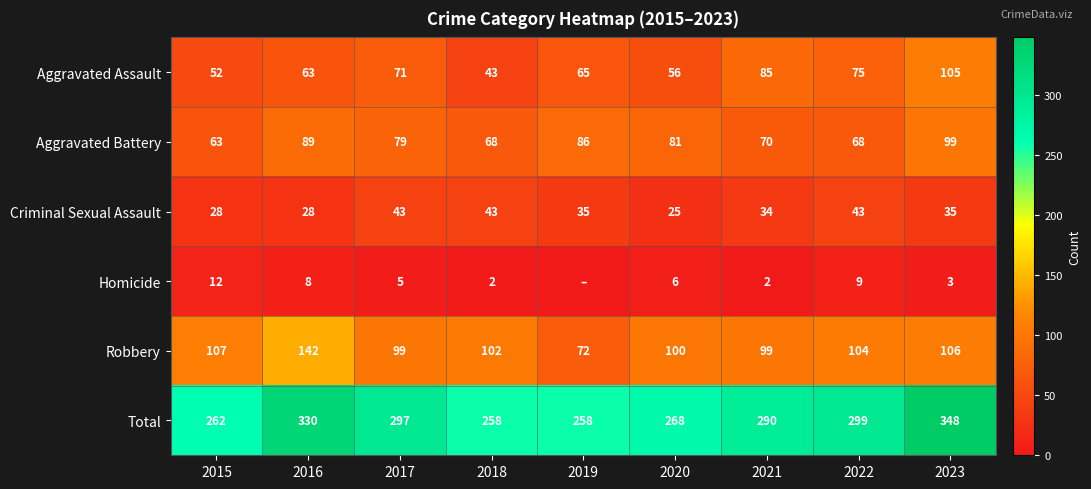

At which label is Robbery closest to 107?

2015